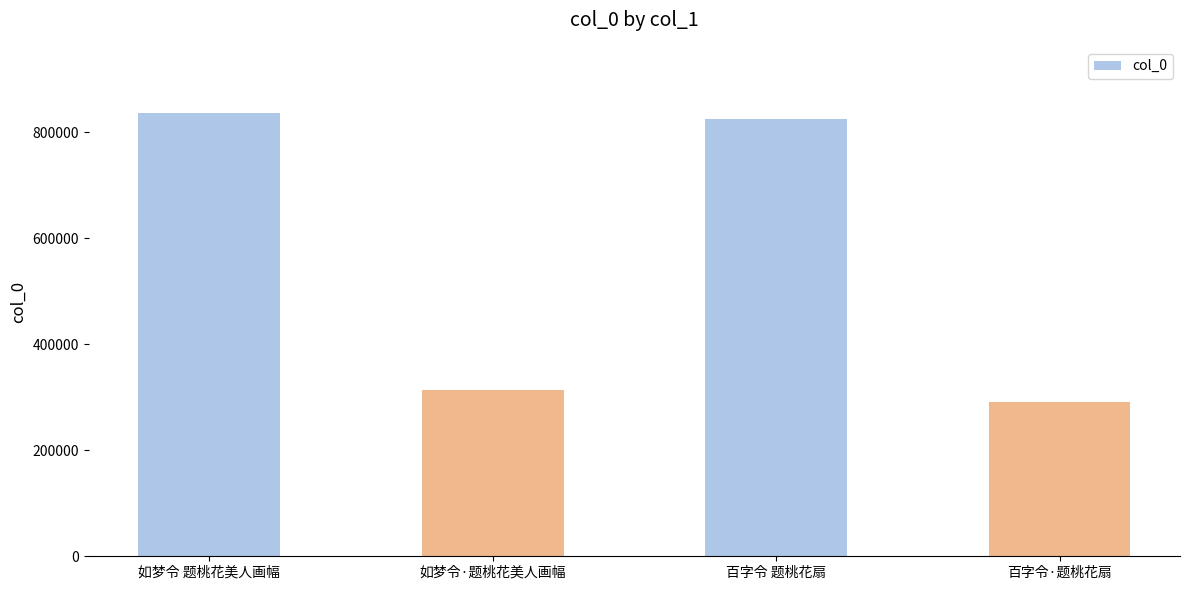

The chart shows a value of 313118 at 如梦令·题桃花美人画幅. True or false?

True